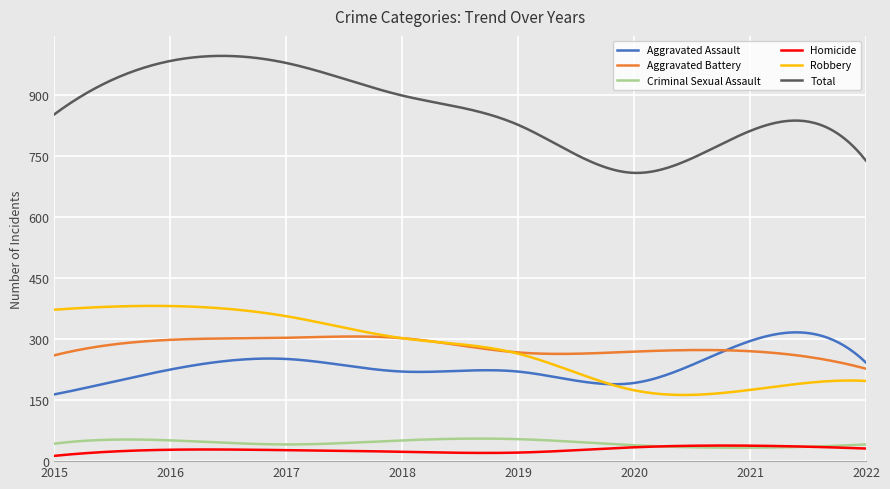

Which series has the largest total across all categories?

Total